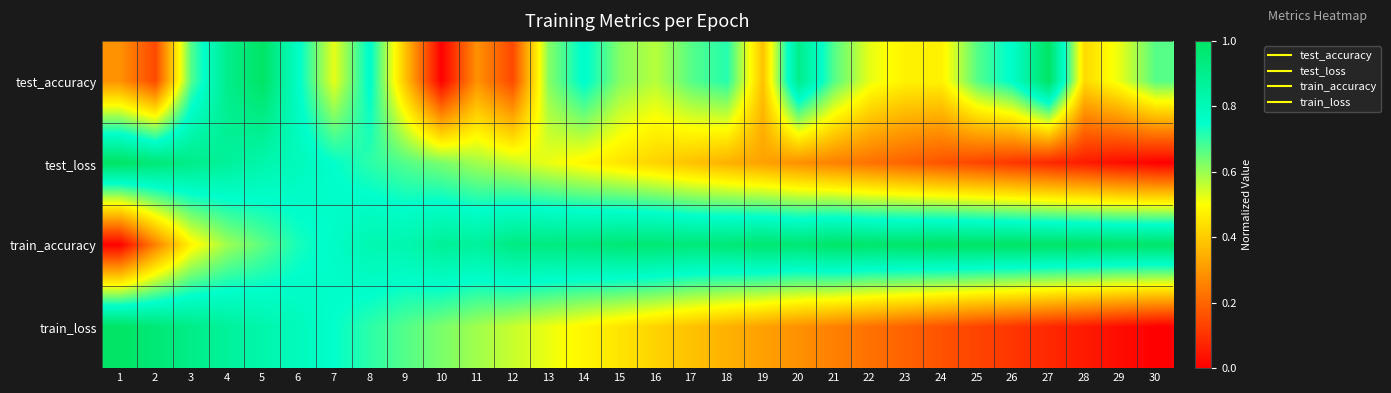

Which label corresponds to the smallest value in the chart?

10